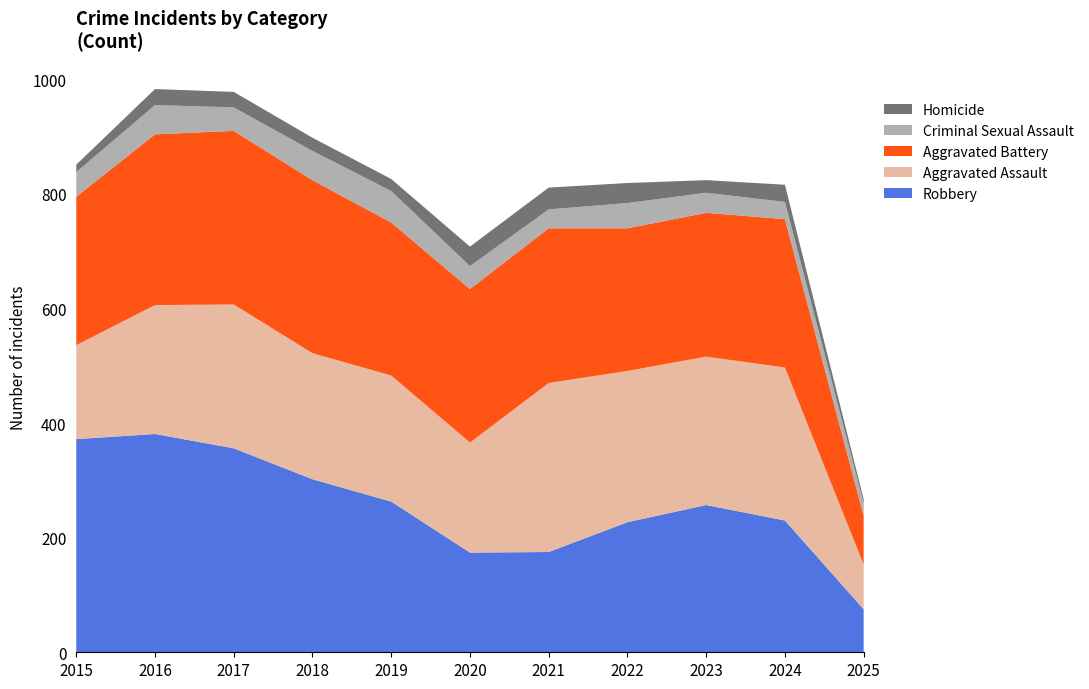

Reading left to right, what are all the values shown in this chart?

Robbery: 372	381	356	302	263	174	175	227	257	230	75
Aggravated Assault: 164	225	251	220	220	192	295	264	259	267	78
Aggravated Battery: 259	298	303	302	267	268	270	249	251	259	85
Criminal Sexual Assault: 43	51	41	51	55	40	33	44	35	30	22
Homicide: 13	28	27	23	21	34	38	35	22	30	7